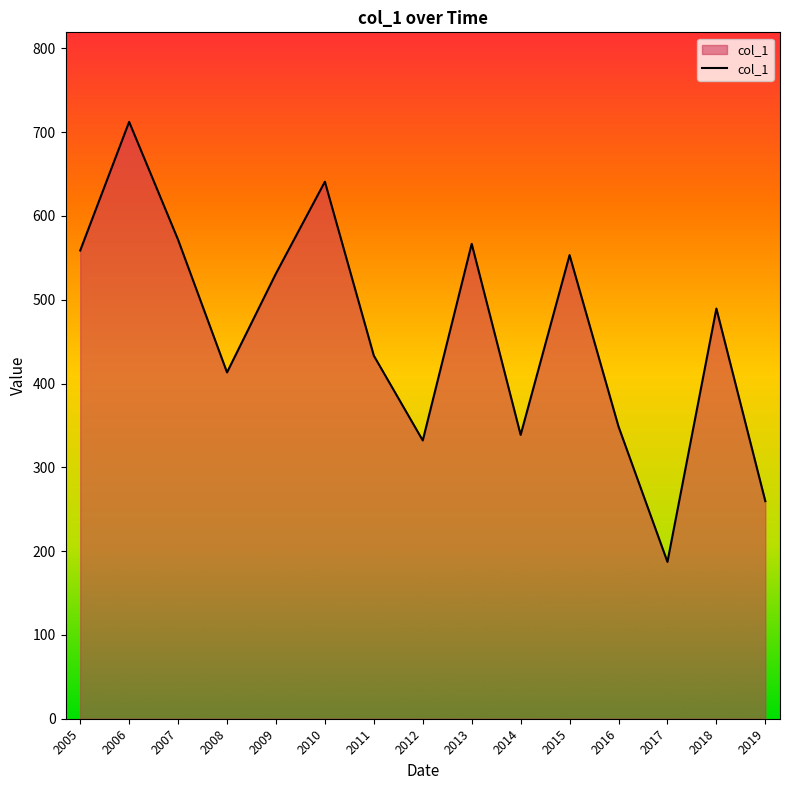

The value at 2014 is 338.7. True or false?

True